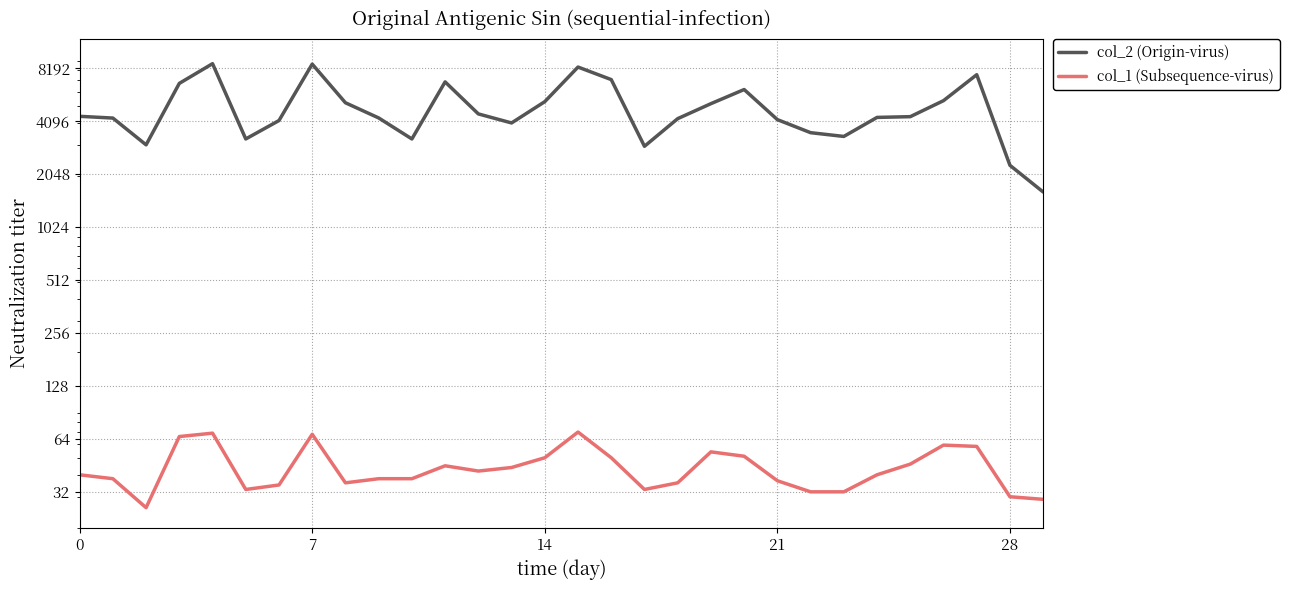

What is the highest value of the col_1 (Subsequence-virus) series?

70